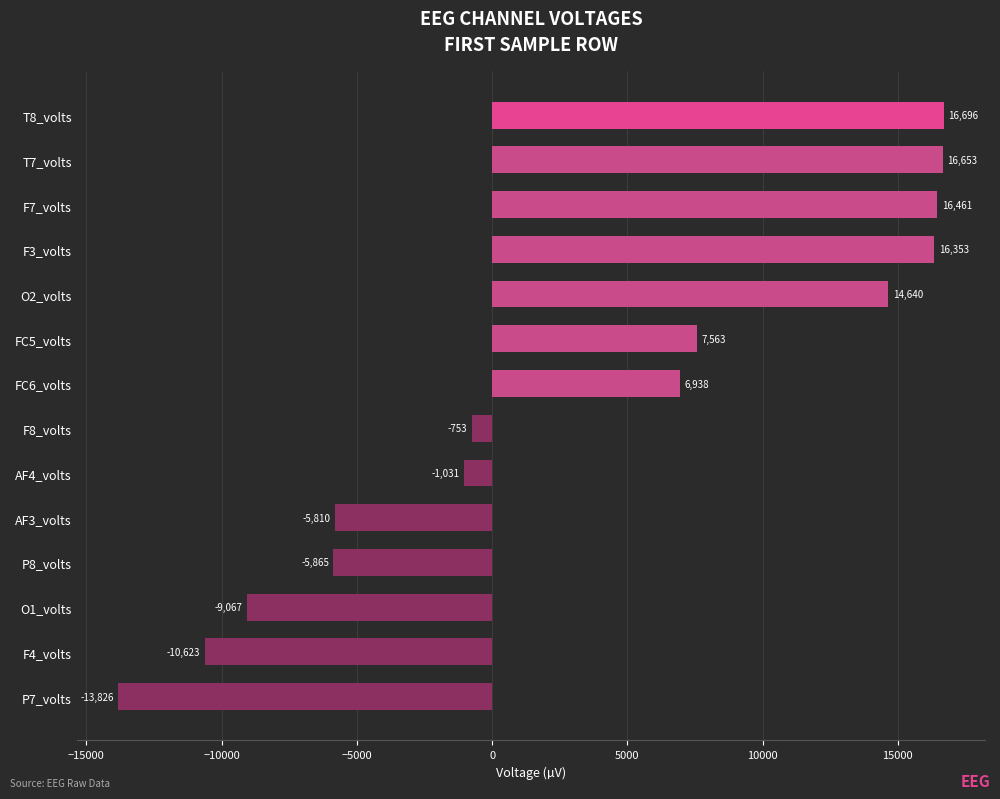

What is the minimum value shown in the chart?

-13825.6